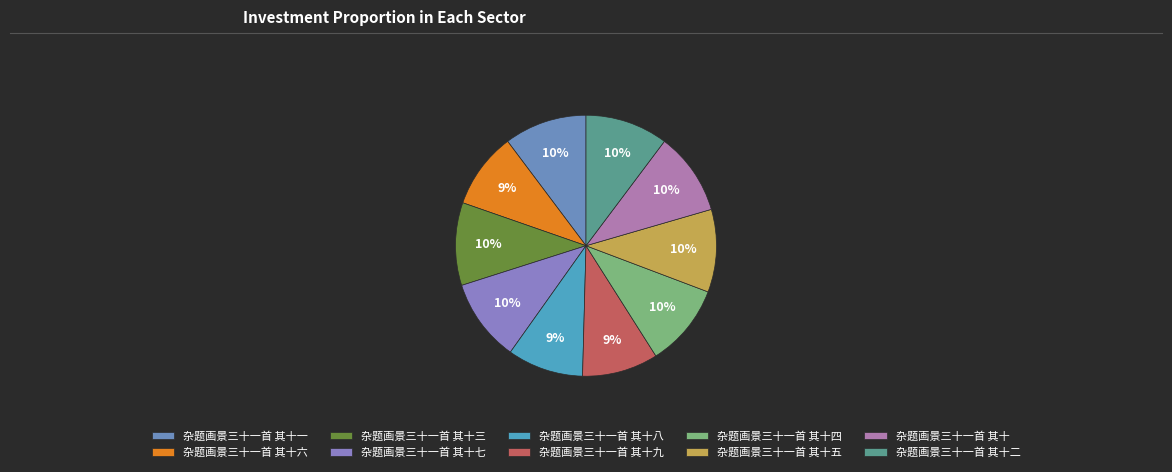

To the nearest percent, what is the difference between the largest and smallest slice percentages?

1%